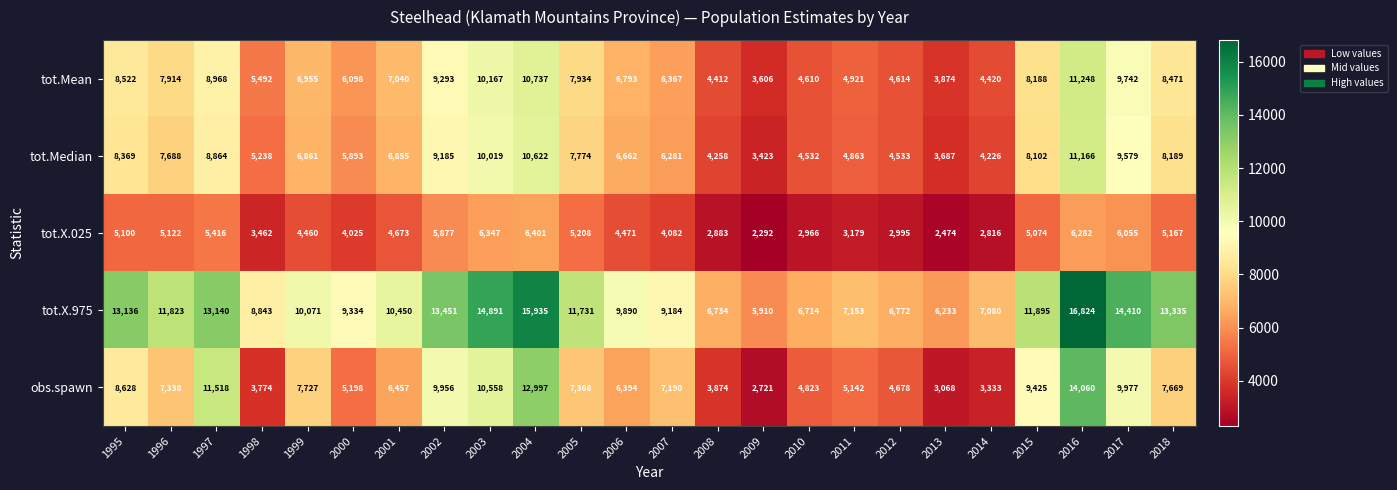

Which category has the highest value across all series?

2016